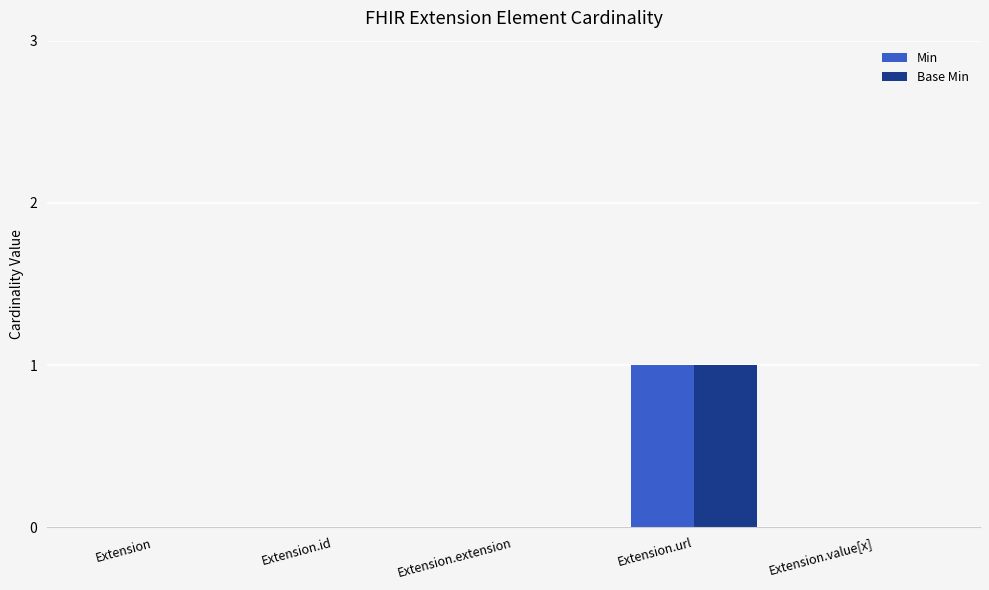

Are the bars grouped side by side (vs. stacked)?

Yes